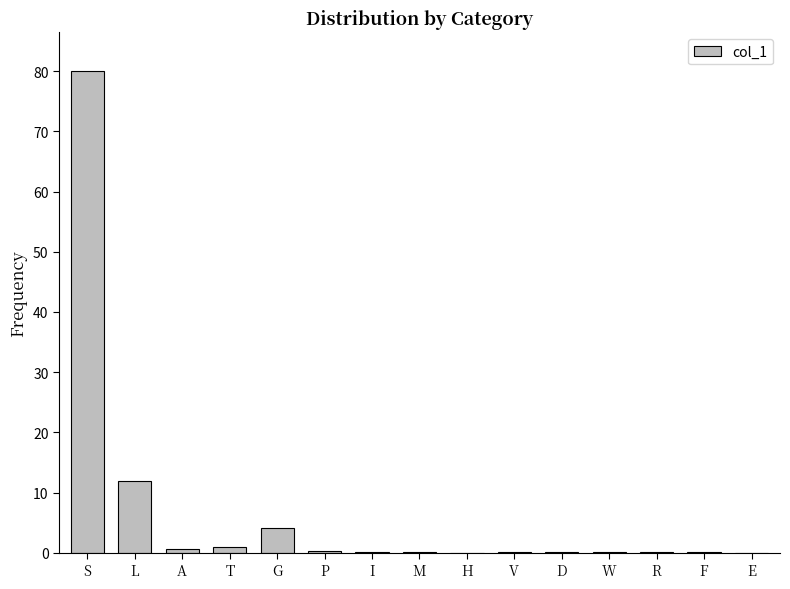

What is the approximate value at A?

0.6